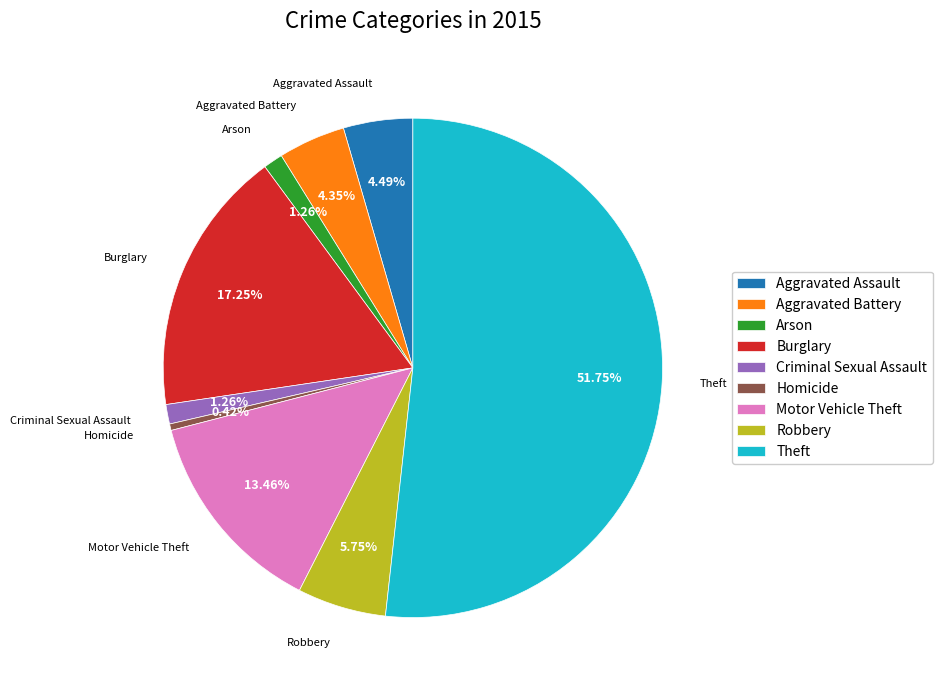

Which slice represents more than half of the pie?

Theft